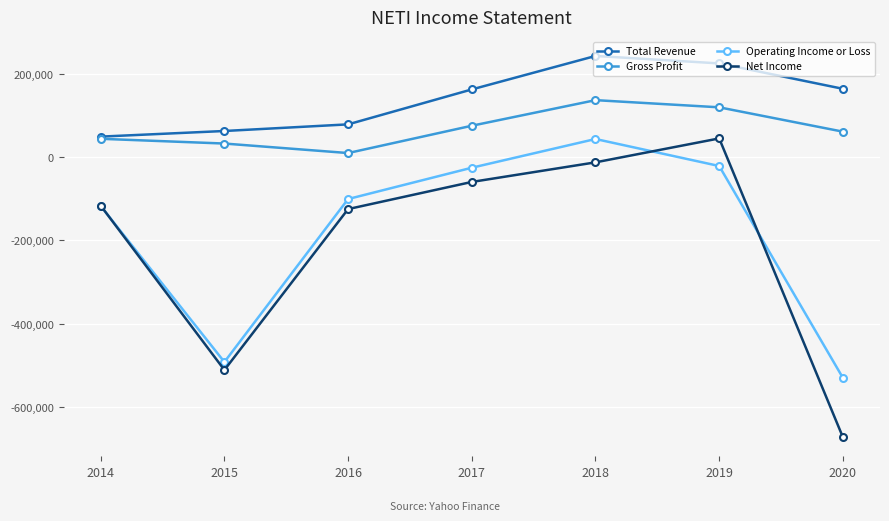

What is the smallest value displayed?

-672000